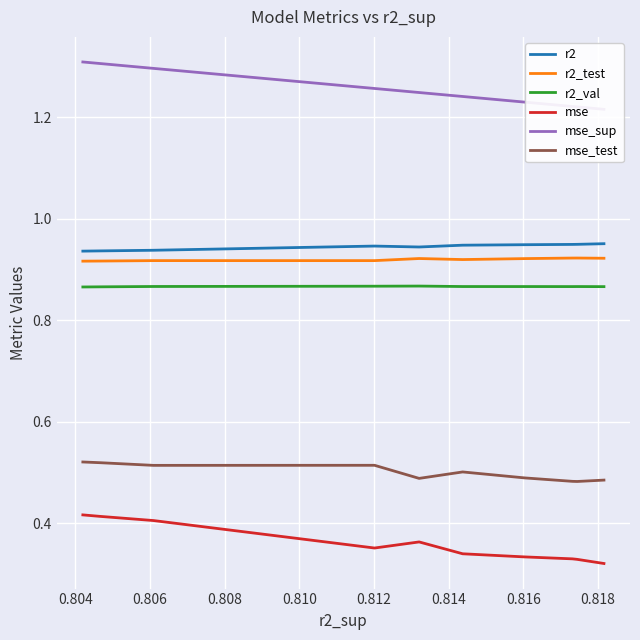

Does the chart display data point markers on the line(s)?

No